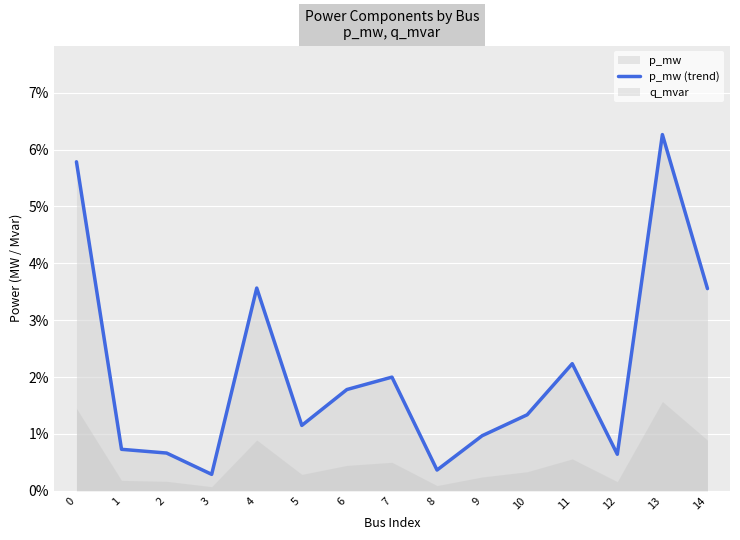

The value at 5 is 0.0. True or false?

True